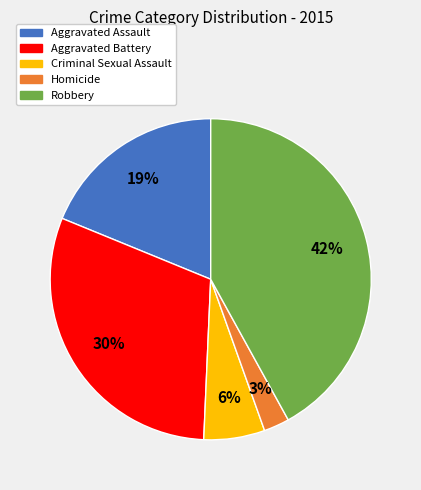

Is it true that Aggravated Battery is 18% of the pie?

False